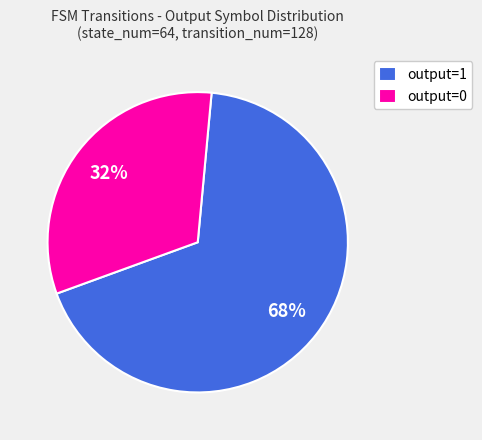

Count the number of slices in the pie.

2